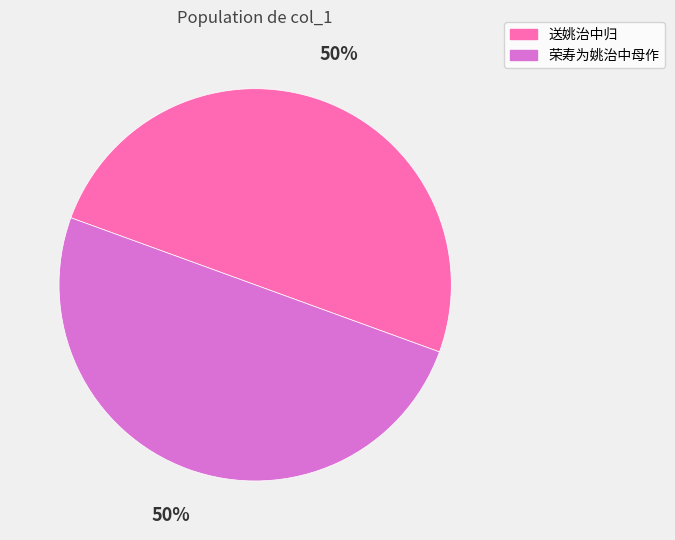

How many slices are in this pie chart?

2